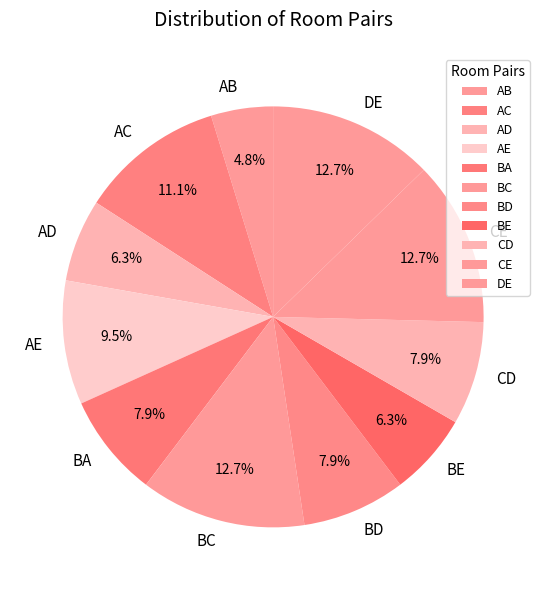

Does AE account for over 50% of the chart?

No